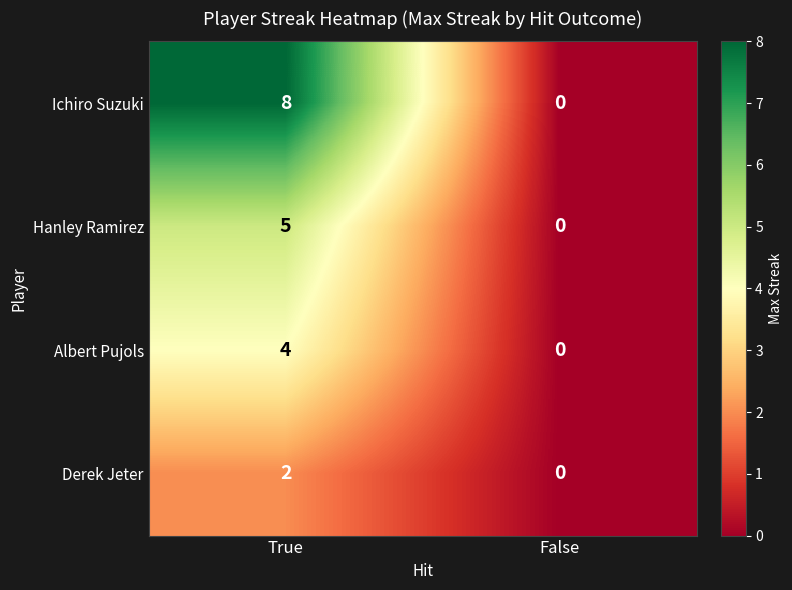

At True, list the series in order from smallest to largest.

Derek Jeter, Albert Pujols, Hanley Ramirez, Ichiro Suzuki